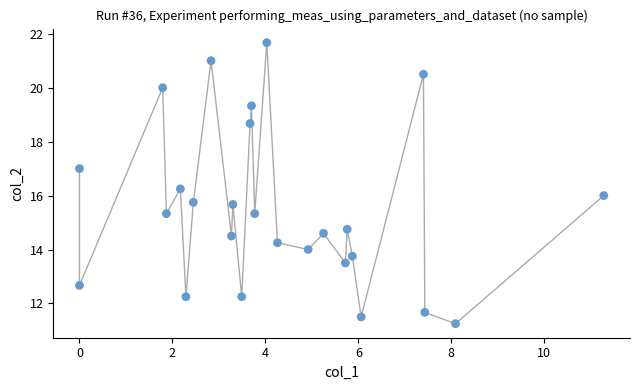

What is the range of X values (max minus min)?

11.3